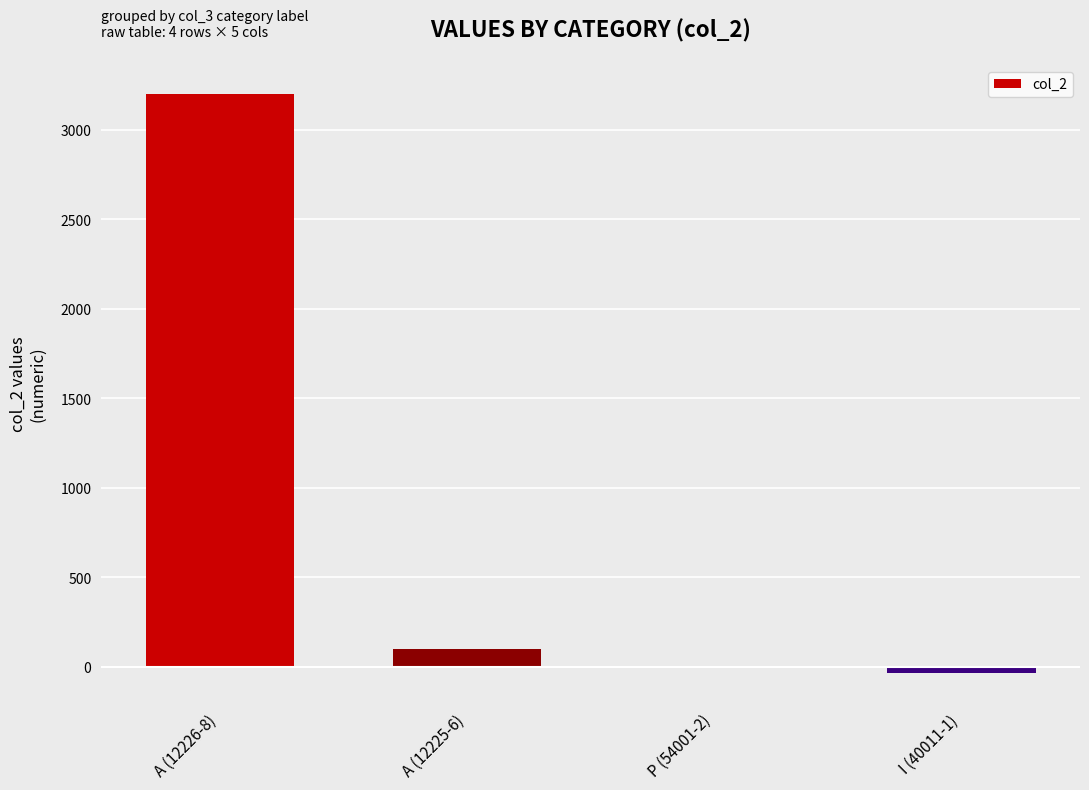

What is the change in value from A (12225-6) to P (54001-2)?

-100.0